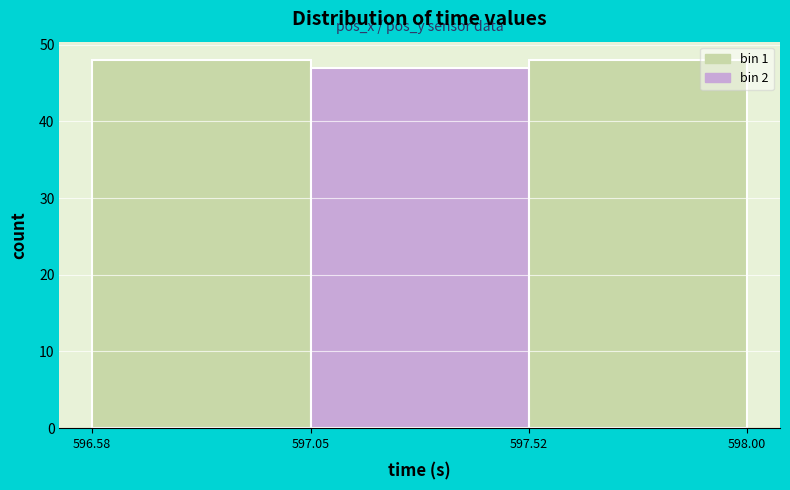

Reading left to right, list every bar in this chart as the range it spans on the x-axis followed by its height. The values are not printed on the chart, so give them approximately, as read against the axis.

596.58 to 597.05: 48
597.05 to 597.52: 47
597.52 to 598.00: 48